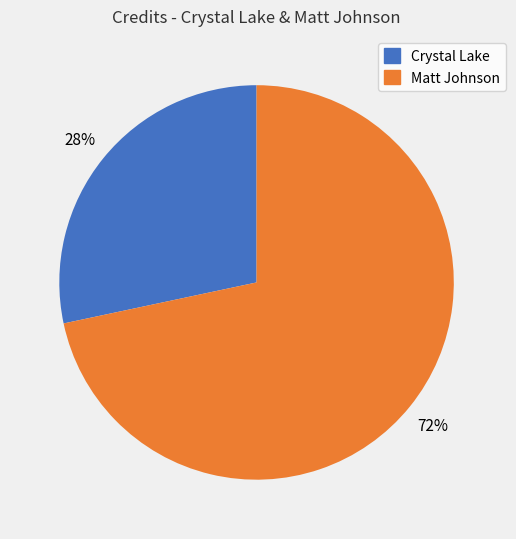

What percentage is the Matt Johnson slice, to the nearest percent?

72%